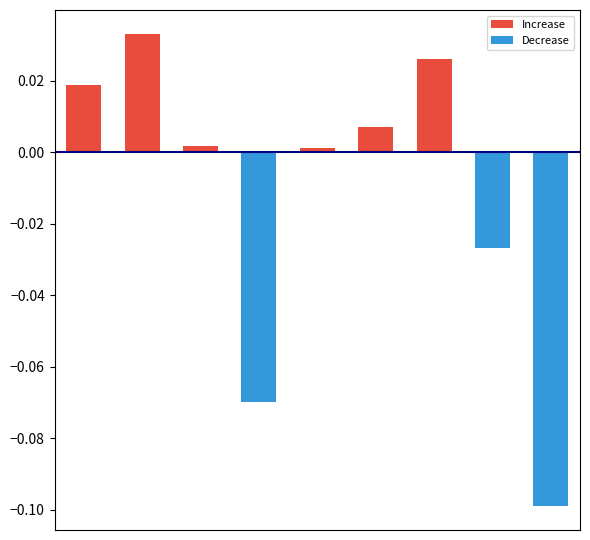

Reading left to right, transcribe all the data shown in this chart.

Increase: 0=0.0	1=0.0	2=0.0	3=0.0	4=0.0	5=0.0	6=0.0	7=0.0	8=0.0
Decrease: 0=0.0	1=0.0	2=0.0	3=-0.1	4=0.0	5=0.0	6=0.0	7=-0.0	8=-0.1